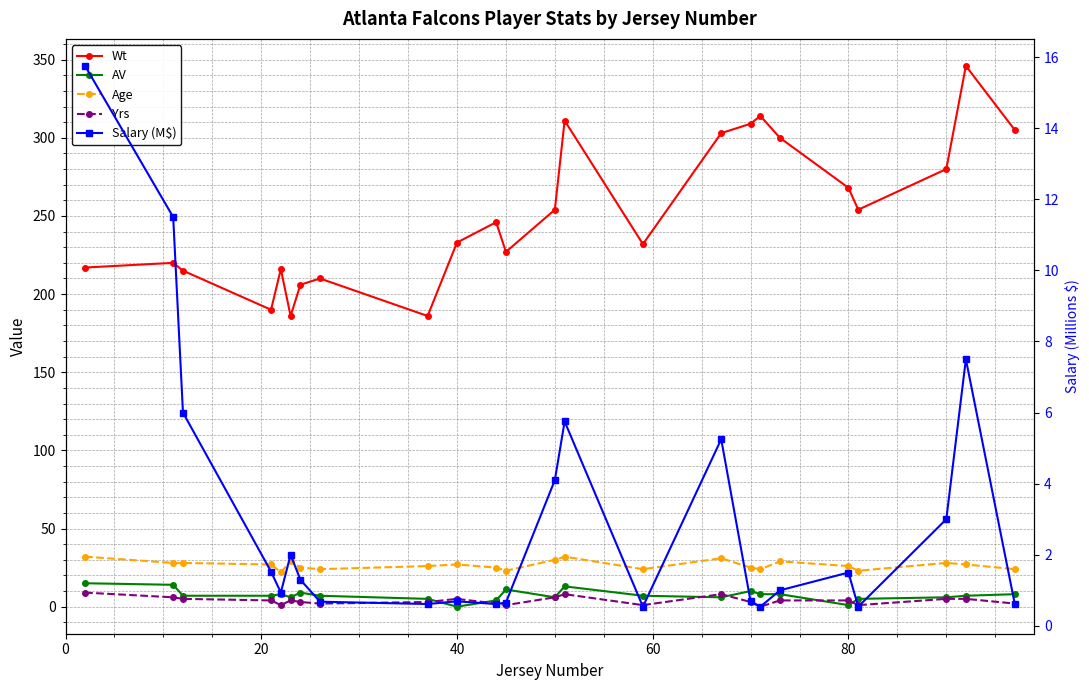

Which series ends up on top after the final intersection of AV and Salary (M$)?

AV